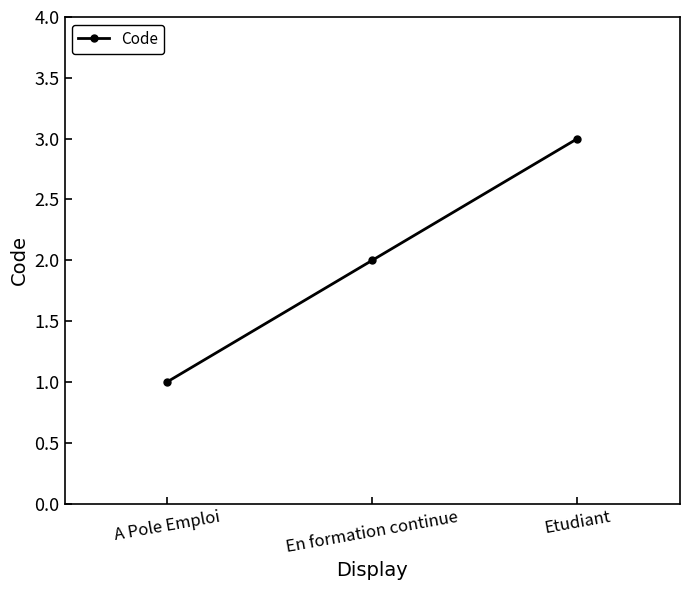

What is the greatest value displayed?

3